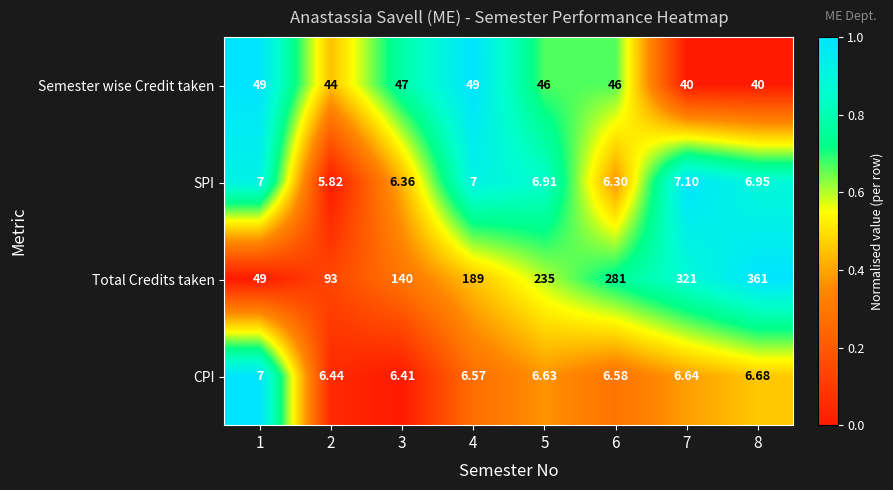

Rank the series by their maximum value, from highest to lowest.

Total Credits taken, Semester wise Credit taken, SPI, CPI